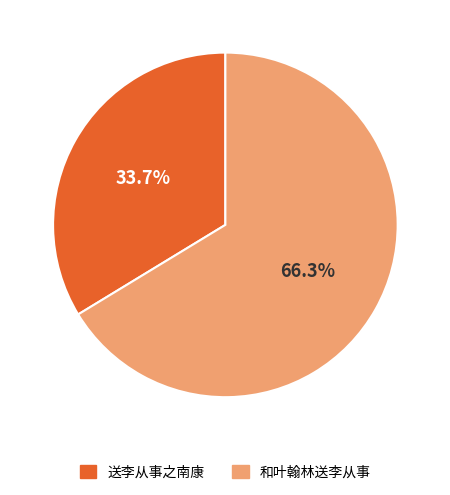

How many slices are in this pie chart?

2